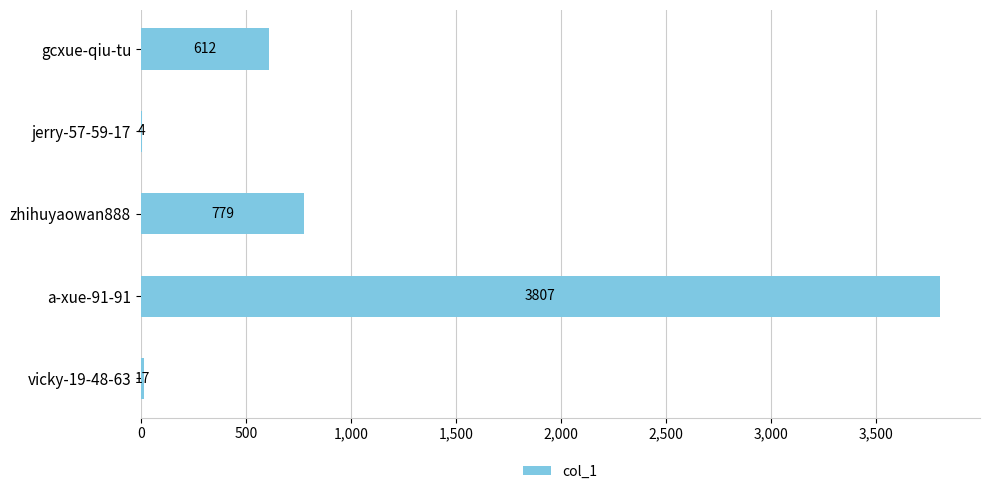

Reading top to bottom, list all the values displayed in this chart.

gcxue-qiu-tu=612	jerry-57-59-17=4	zhihuyaowan888=779	a-xue-91-91=3807	vicky-19-48-63=17